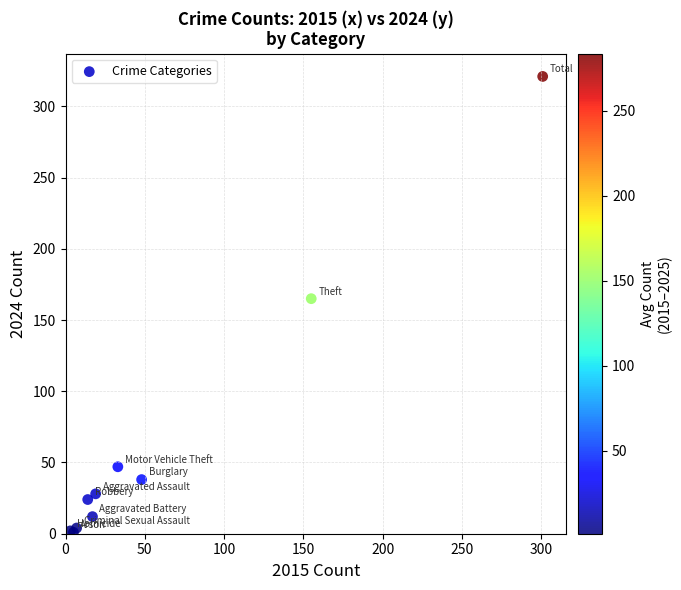

What Y value in the scatter plot is closest to 161?

165